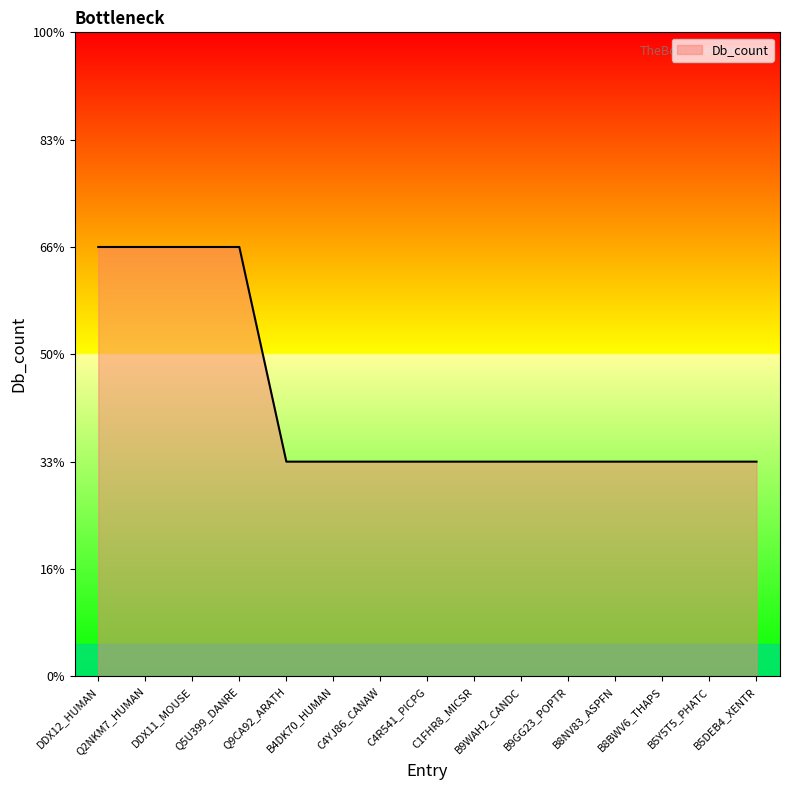

Reading right to left, transcribe all the data shown in this chart.

B5DEB4_XENTR=1	B5Y5T5_PHATC=1	B8BWV6_THAPS=1	B8NV83_ASPFN=1	B9GG23_POPTR=1	B9WAH2_CANDC=1	C1FHR8_MICSR=1	C4R541_PICPG=1	C4YJ86_CANAW=1	B4DK70_HUMAN=1	Q9CA92_ARATH=1	Q5U399_DANRE=2	DDX11_MOUSE=2	Q2NKM7_HUMAN=2	DDX12_HUMAN=2